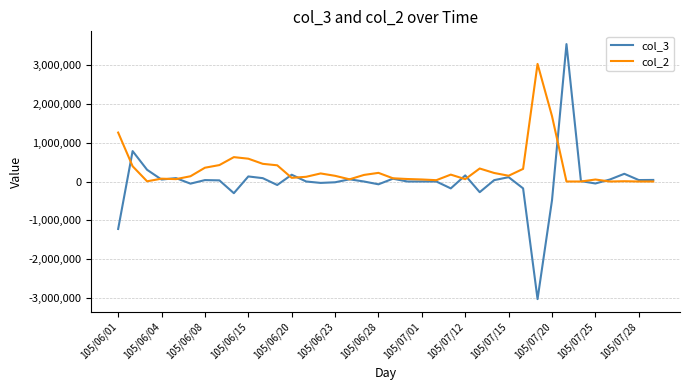

List the series in order of their peak value, lowest first.

col_2, col_3